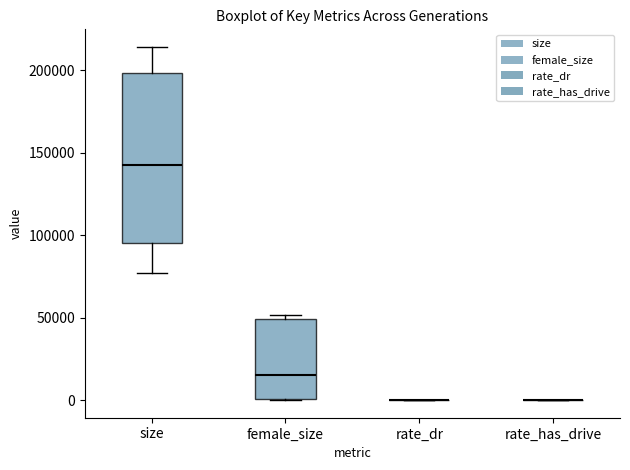

Reading left to right, transcribe this box plot: for each box, give where its median line is, the range the box spans, and where its two whiskers end, as read against the y-axis. The values are not printed on the chart, so give them approximately, as read against the axis.

size: median 145000, box 95000 to 200000, whiskers 75000 to 215000
female_size: median 15000, box 0 to 50000, whiskers 0 to 50000 (just above the box's upper edge)
rate_dr: box collapsed to a line at 0, whiskers 0 to 0
rate_has_drive: box collapsed to a line at 0, whiskers 0 to 0